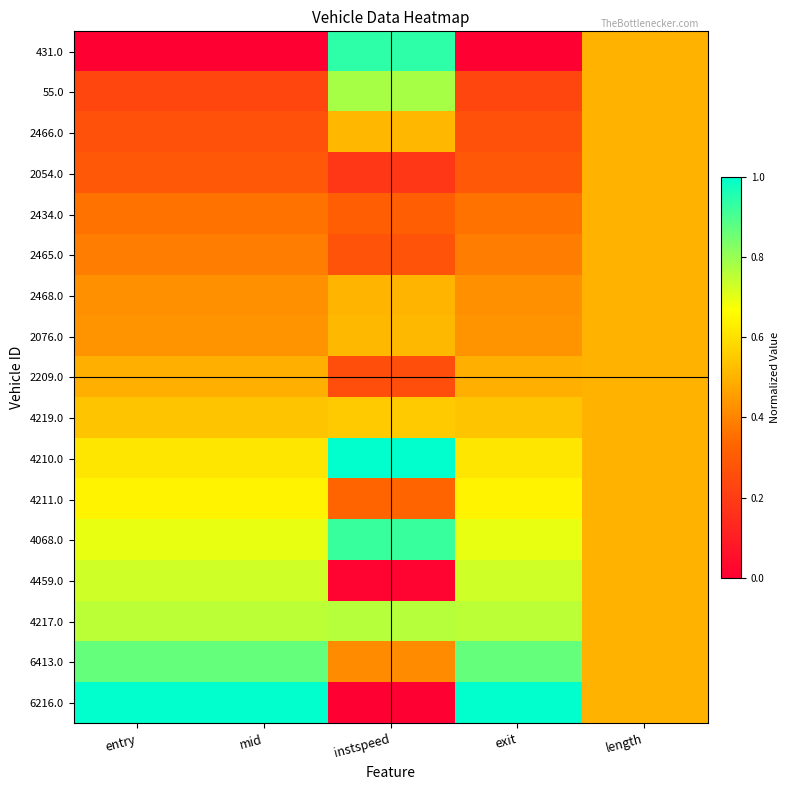

Reading left to right, transcribe all the data shown in this chart.

431.0: entry=0.0	mid=0.0	instspeed=0.9	exit=0.0	length=0.5
55.0: entry=0.2	mid=0.2	instspeed=0.8	exit=0.2	length=0.5
2466.0: entry=0.3	mid=0.3	instspeed=0.5	exit=0.3	length=0.5
2054.0: entry=0.3	mid=0.3	instspeed=0.2	exit=0.3	length=0.5
2434.0: entry=0.4	mid=0.4	instspeed=0.3	exit=0.4	length=0.5
2465.0: entry=0.4	mid=0.4	instspeed=0.3	exit=0.4	length=0.5
2468.0: entry=0.4	mid=0.4	instspeed=0.5	exit=0.4	length=0.5
2076.0: entry=0.4	mid=0.4	instspeed=0.5	exit=0.4	length=0.5
2209.0: entry=0.5	mid=0.5	instspeed=0.3	exit=0.5	length=0.5
4219.0: entry=0.5	mid=0.5	instspeed=0.6	exit=0.5	length=0.5
4210.0: entry=0.6	mid=0.6	instspeed=1.0	exit=0.6	length=0.5
4211.0: entry=0.6	mid=0.6	instspeed=0.3	exit=0.6	length=0.5
4068.0: entry=0.7	mid=0.7	instspeed=0.9	exit=0.7	length=0.5
4459.0: entry=0.7	mid=0.7	instspeed=0.0	exit=0.7	length=0.5
4217.0: entry=0.8	mid=0.8	instspeed=0.8	exit=0.8	length=0.5
6413.0: entry=0.9	mid=0.9	instspeed=0.4	exit=0.9	length=0.5
6216.0: entry=1.0	mid=1.0	instspeed=0.0	exit=1.0	length=0.5